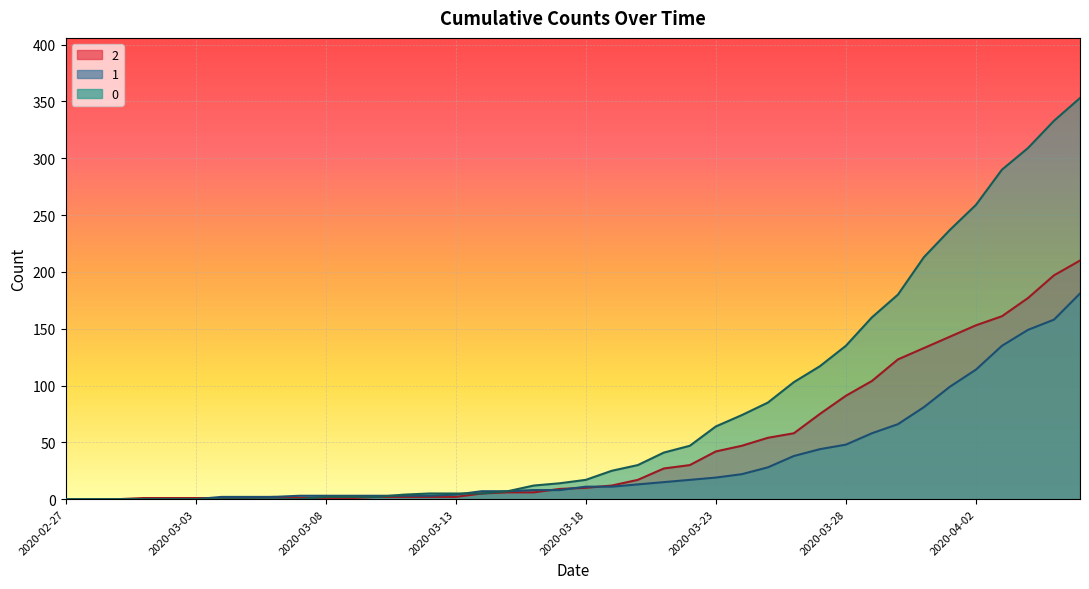

At 13, list the series in order from largest to smallest.

0_line, 1_line, 2_line